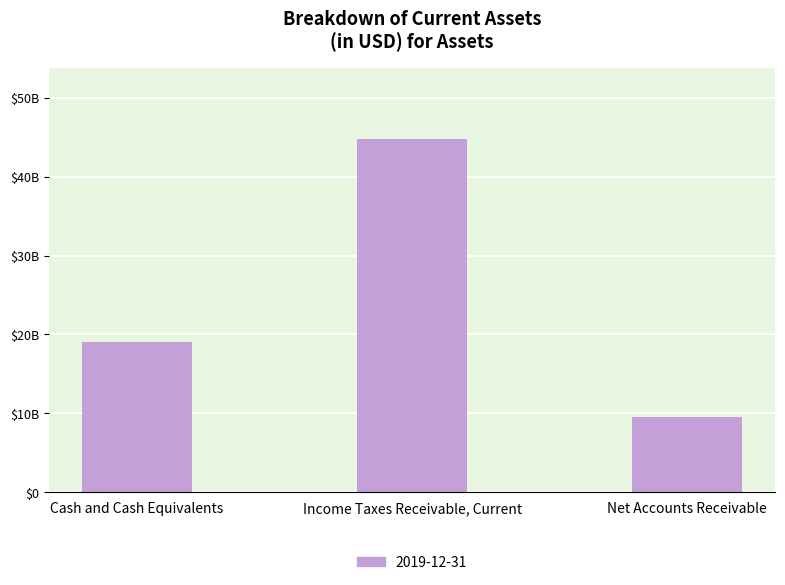

Does the chart contain any negative values?

No